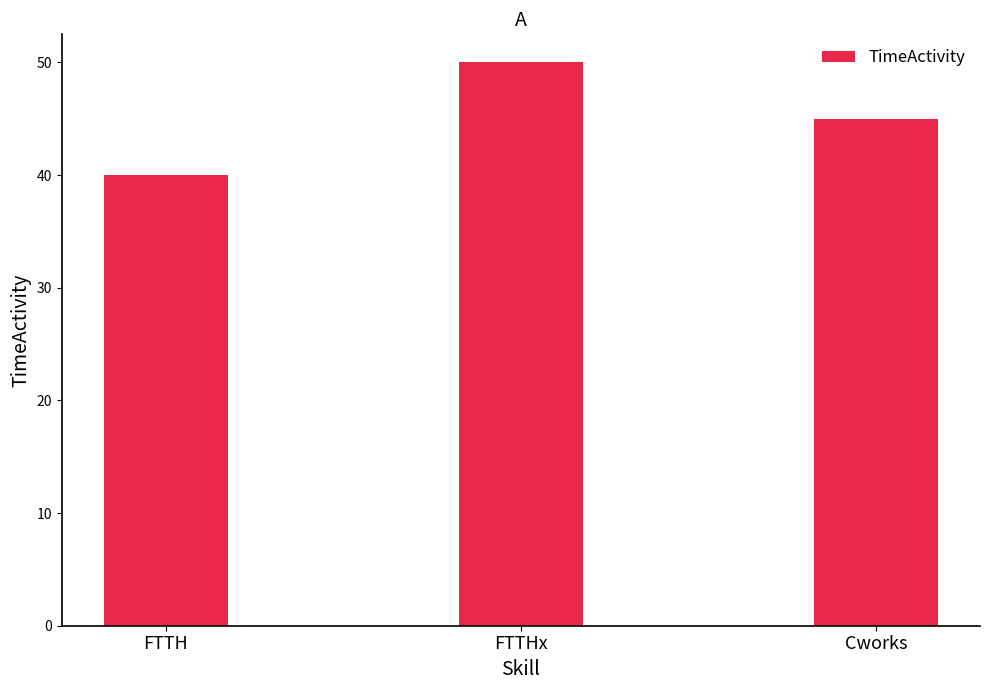

Is it true that the value at FTTHx is 29?

False